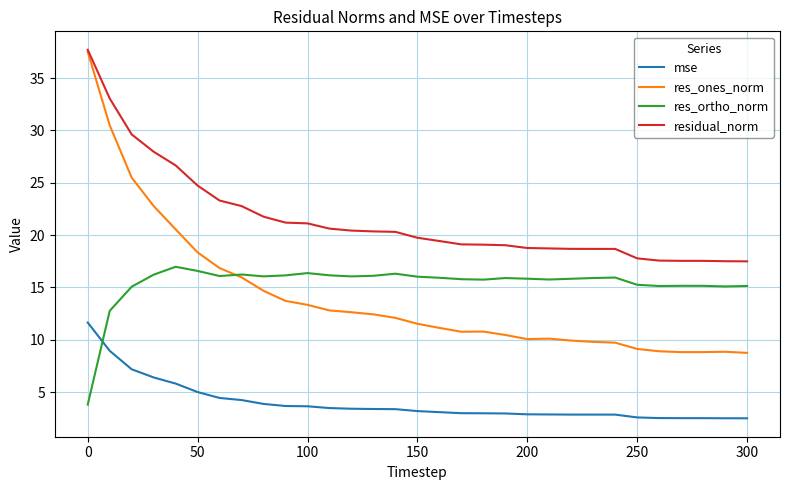

What is the minimum value for res_ones_norm?

8.8